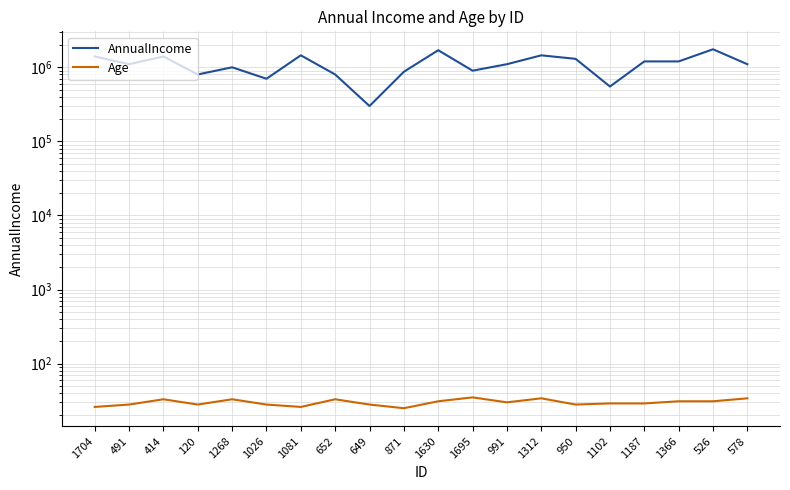

What position from the right is 871?

11